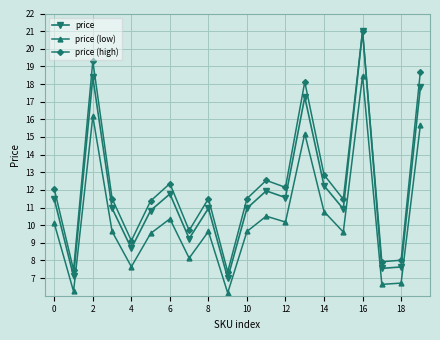

What is the value of the price (high) point at the 8th from the left?

9.7